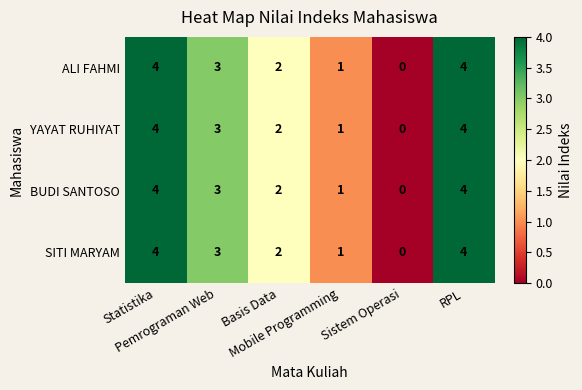

What is the difference between the maximum and second lowest values in the SITI MARYAM series?

3